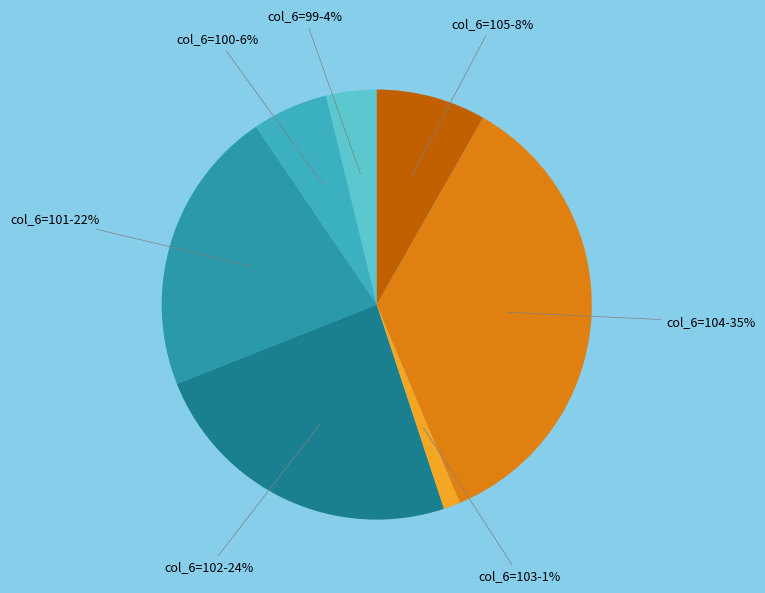

To the nearest percent, what is the average slice percentage?

14%